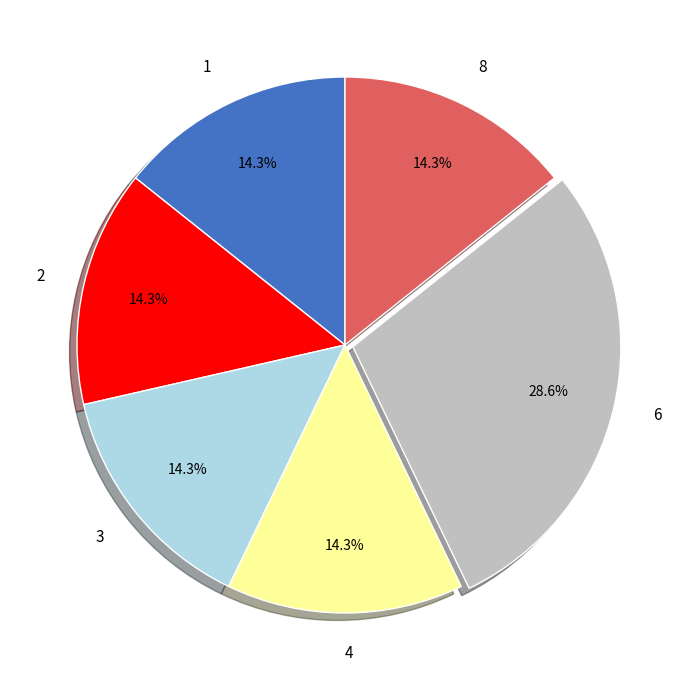

Do 1 and 3 together represent more than half of the pie?

No